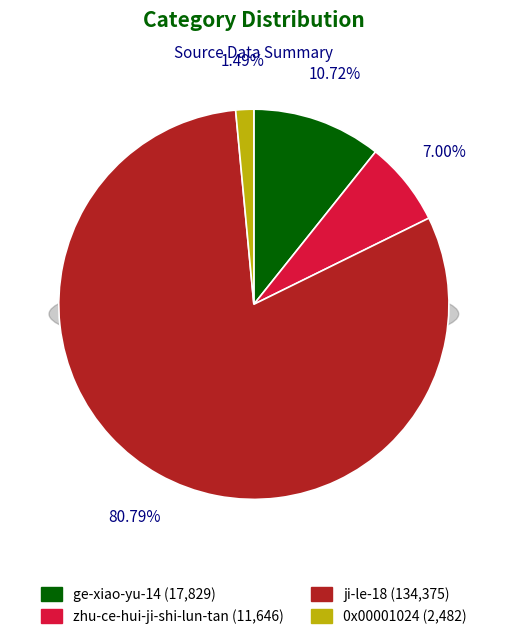

Which has a higher value, ge-xiao-yu-14 or zhu-ce-hui-ji-shi-lun-tan?

ge-xiao-yu-14